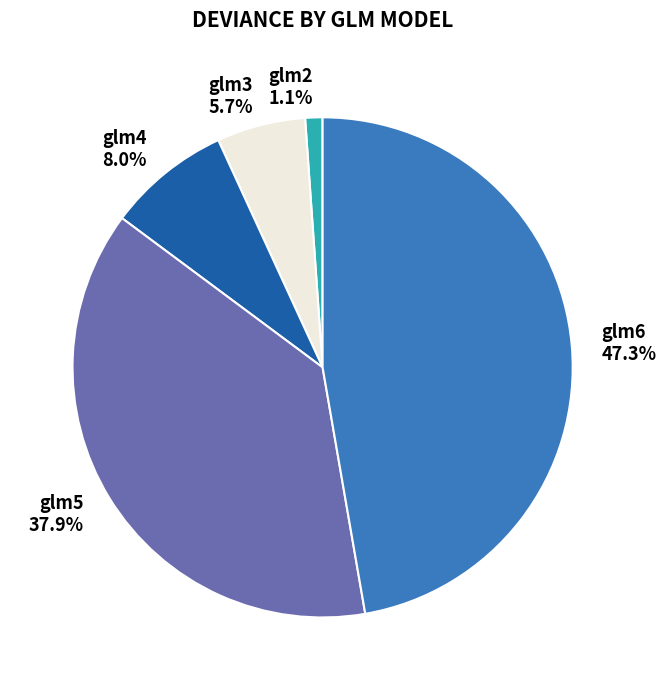

Is it true that glm4 is 8% of the pie?

True